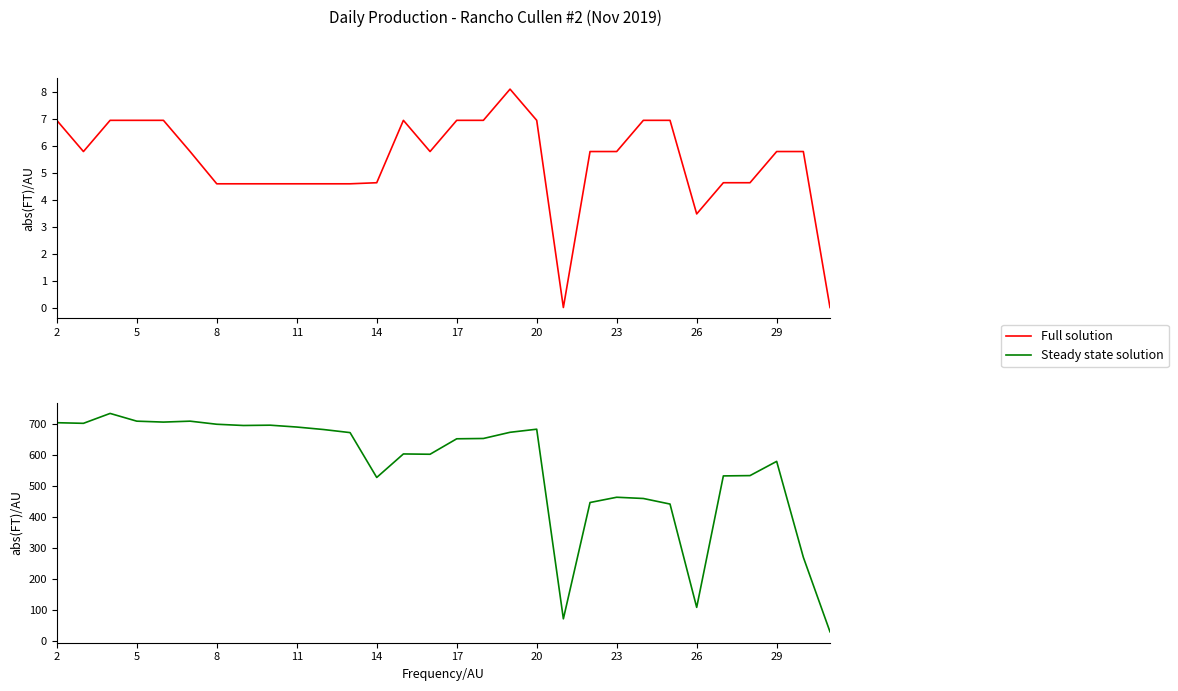

Reading left to right, list all the values displayed in this chart.

OIL PROD. BBLS.: 7.0	5.8	7.0	7.0	7.0	5.8	4.6	4.6	4.6	4.6	4.6	4.6	4.6	7.0	5.8	7.0	7.0	8.1	7.0	0.0	5.8	5.8	7.0	7.0	3.5	4.6	4.6	5.8	5.8	0.0
GAS PROD. MCF: 705.0	703.0	735.0	710.0	707.0	710.0	700.0	696.0	697.0	691.0	683.0	673.0	528.0	604.0	603.0	653.0	654.0	674.0	684.0	71.0	447.0	464.0	460.0	442.0	108.0	533.0	534.0	580.0	270.0	29.0